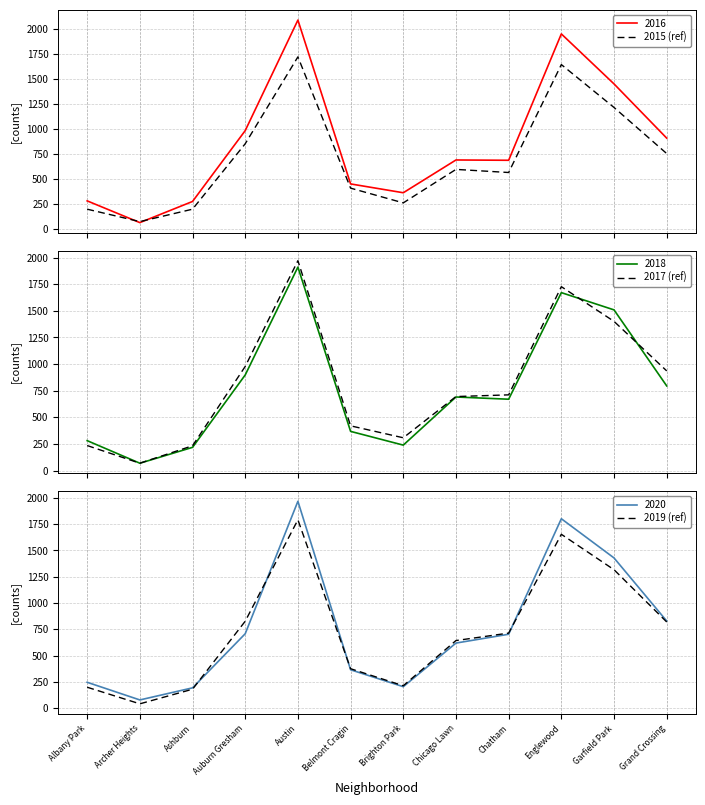

At which label does 2017 (ref) first exceed 711?

Auburn Gresham